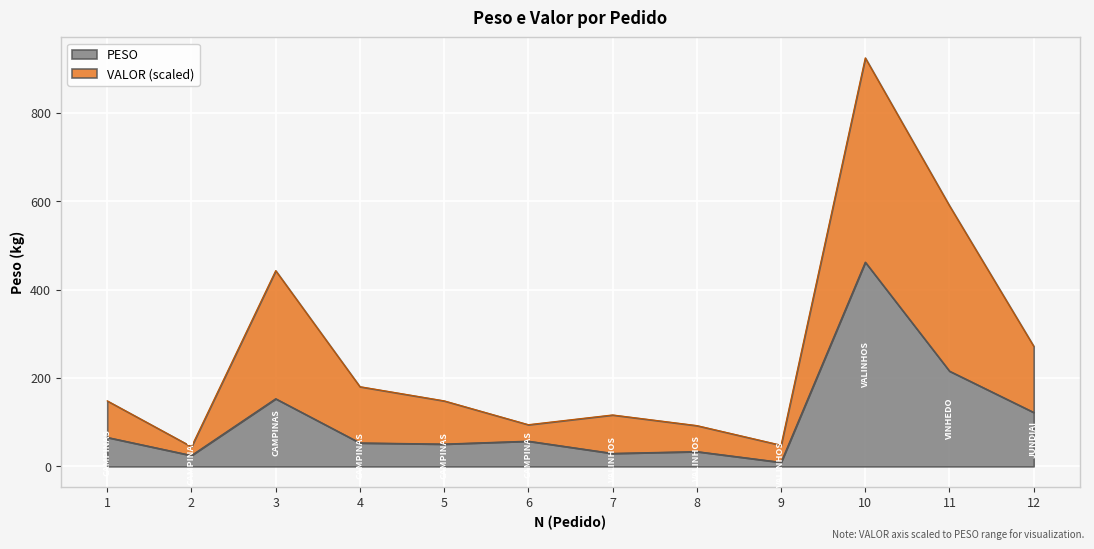

In VALOR, how many points are higher than both neighbors (excluding endpoints)?

3